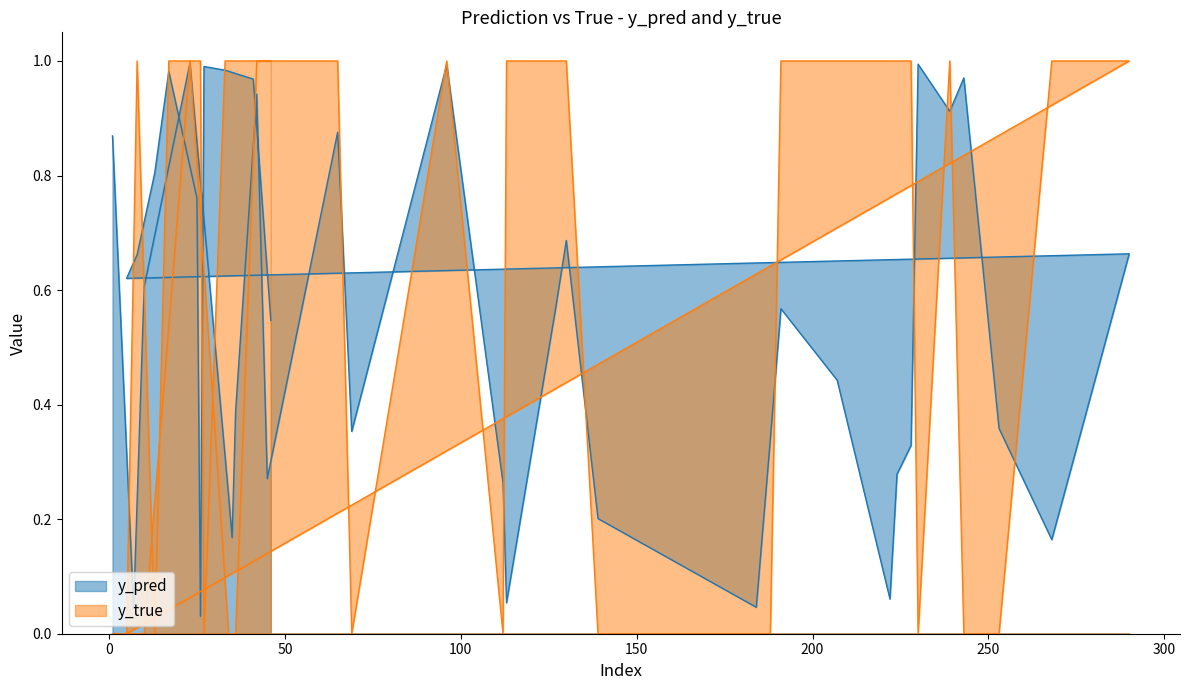

What is the spread (max minus min) of values at 268?

0.8